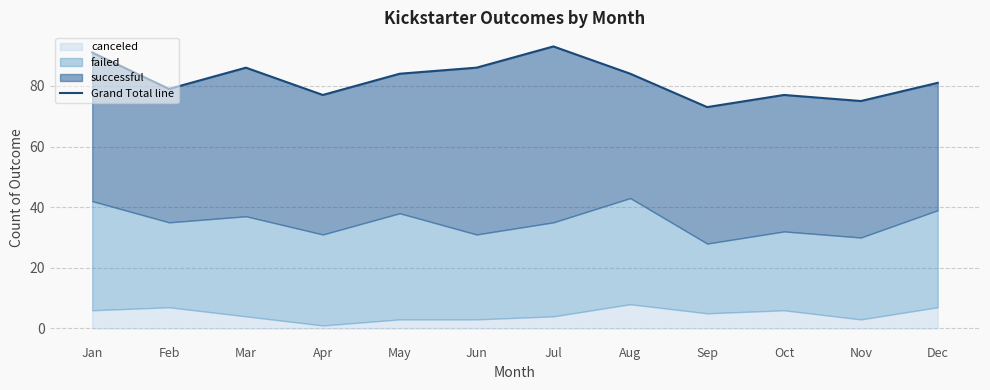

Reading left to right, extract all data points from this chart.

91	79	86	77	84	86	93	84	73	77	75	81